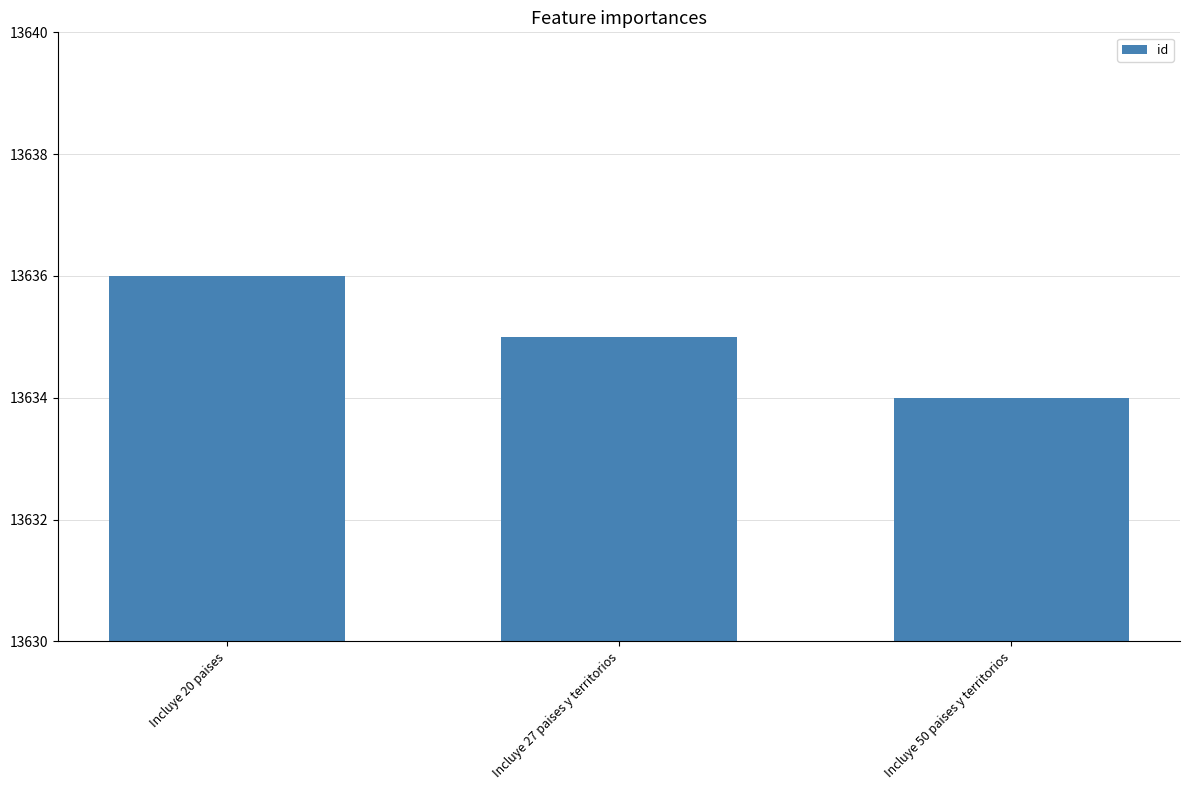

Which category has the highest value across all series?

Incluye 20 paises